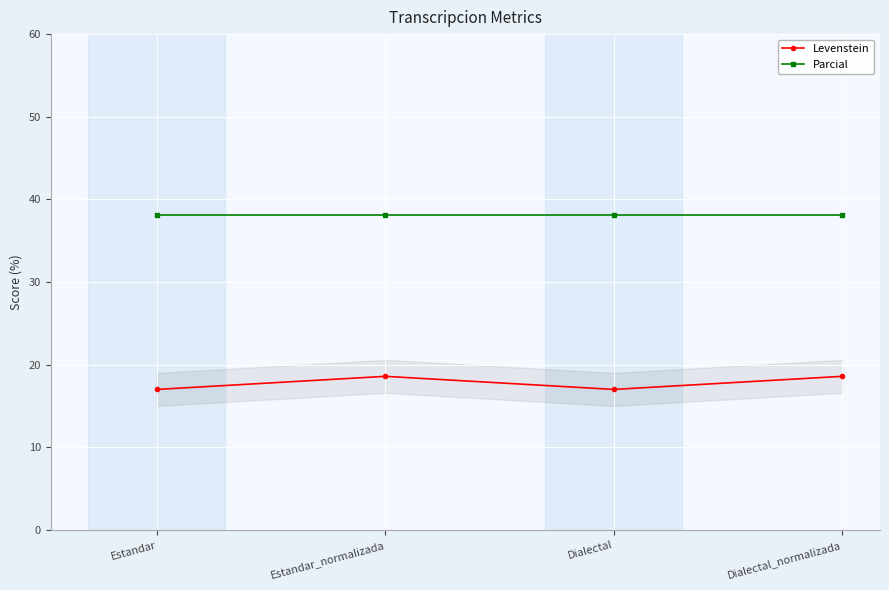

True or false: Levenstein and Parcial intersect in this chart.

False